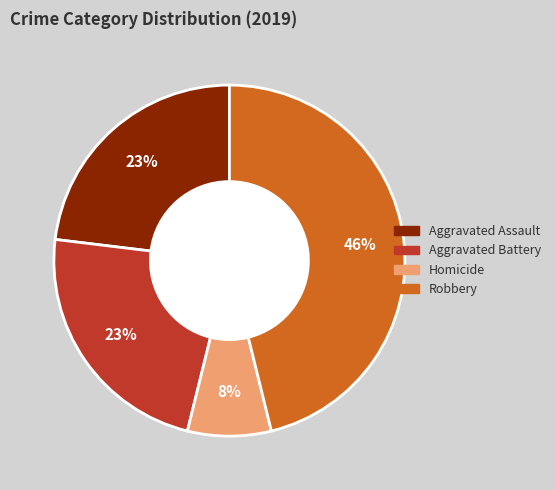

Is there a majority slice in this chart?

No